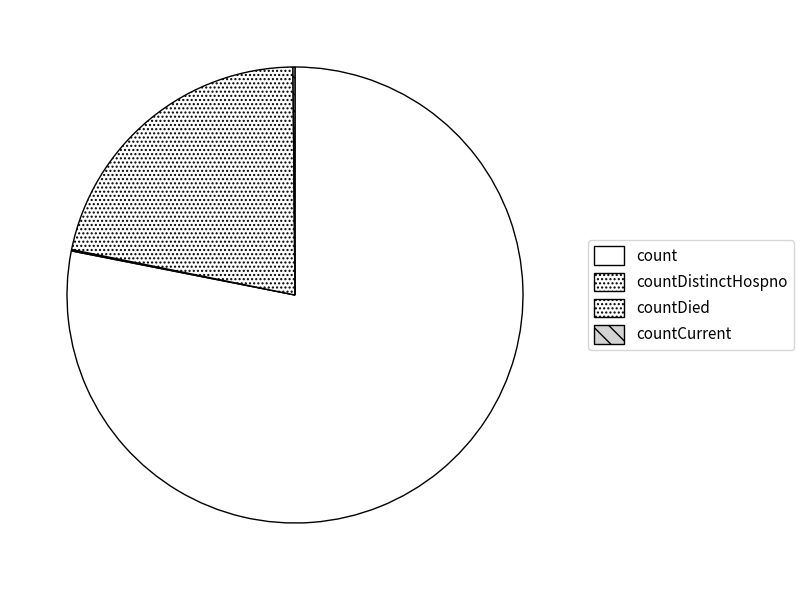

What is the change in value from countDistinctHospno to countCurrent?

+11